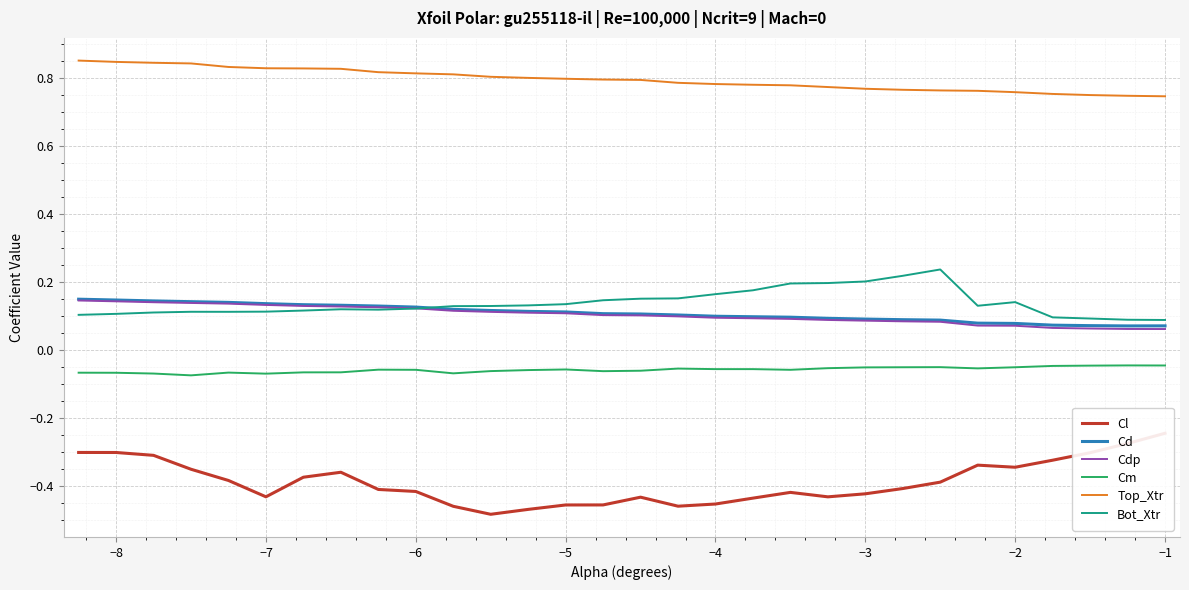

True or false: Cm and Cd cross at least once.

False